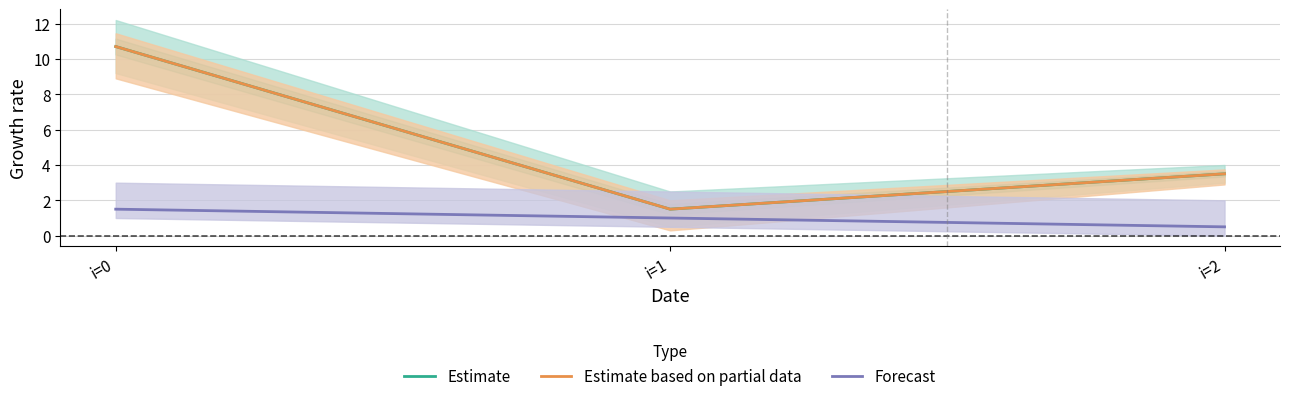

Which has a higher value, i=2 or i=1?

i=2